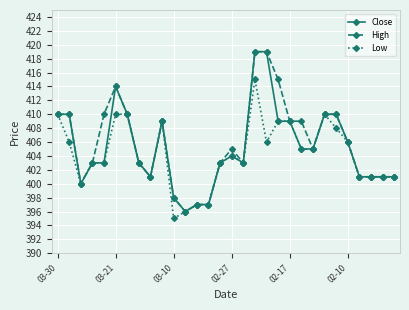

What is the value of the High point at the 14th from the left?

397